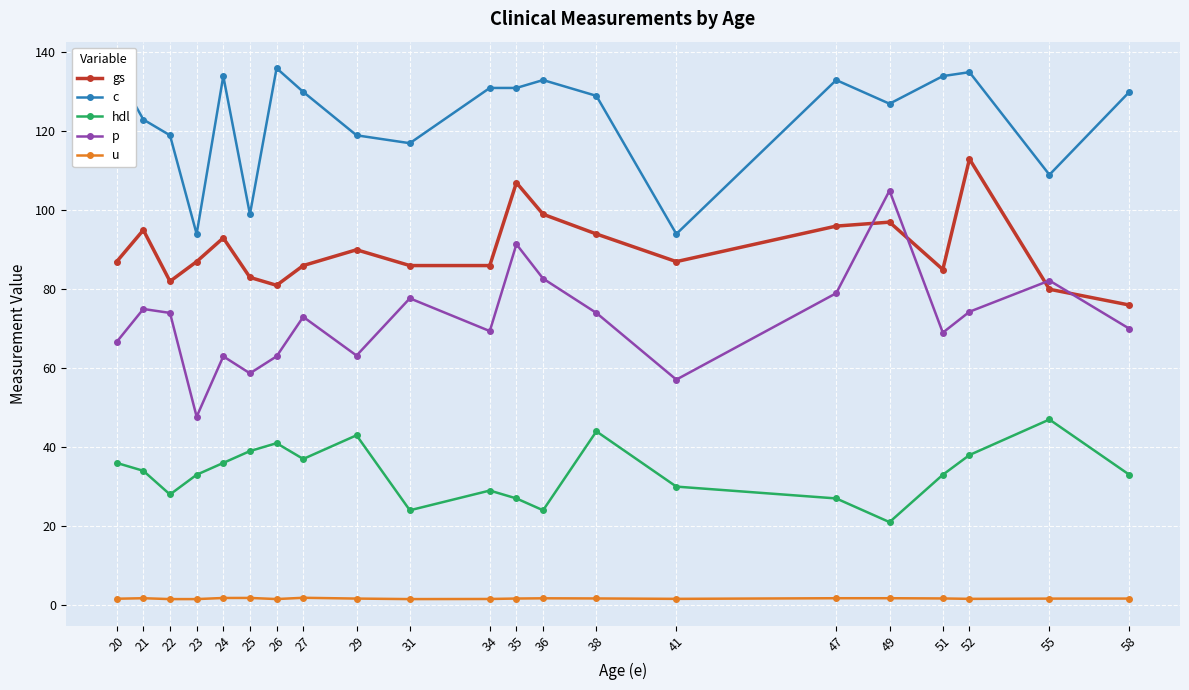

Between 27 and 41, which series saw the biggest shift?

c